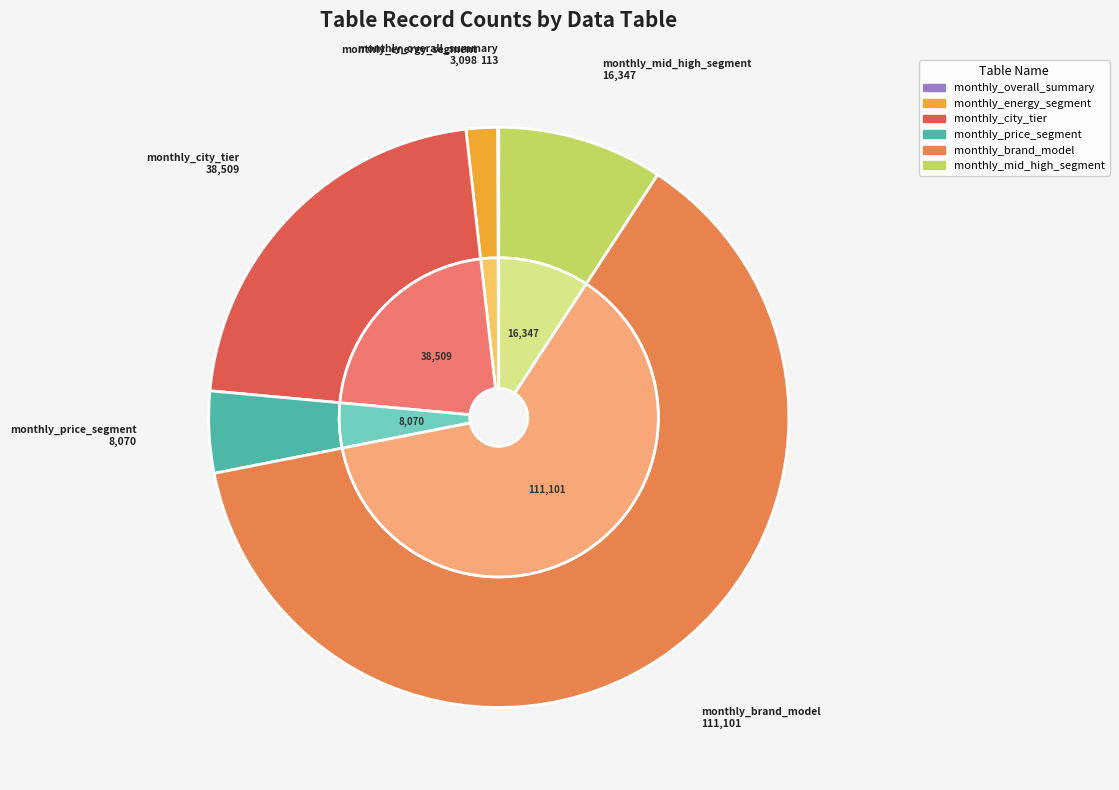

What is the smallest slice in the pie chart?

monthly_overall_summary